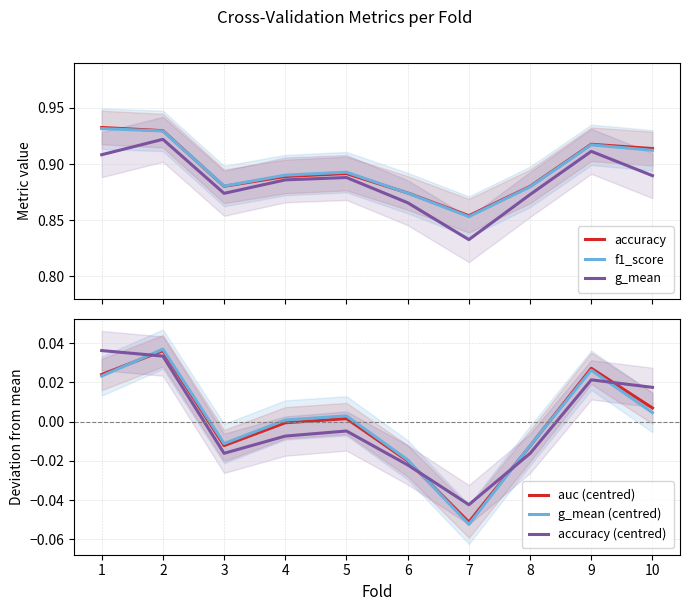

True or false: g_mean (centred) and g_mean cross at least once.

False